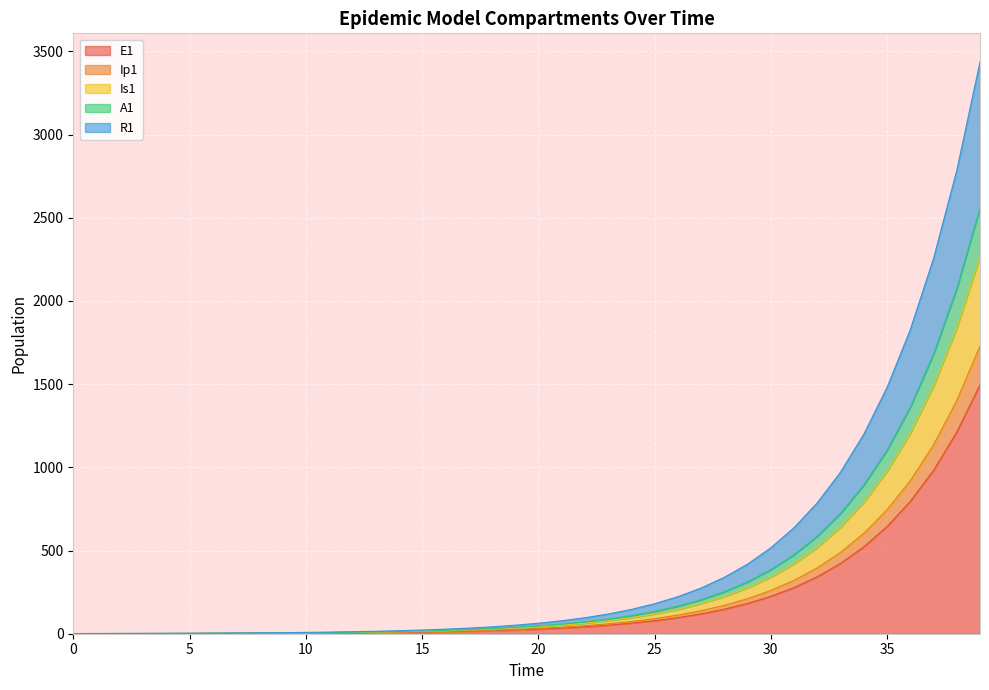

What is the value of the A1 point at the 11th from the left?

8.0